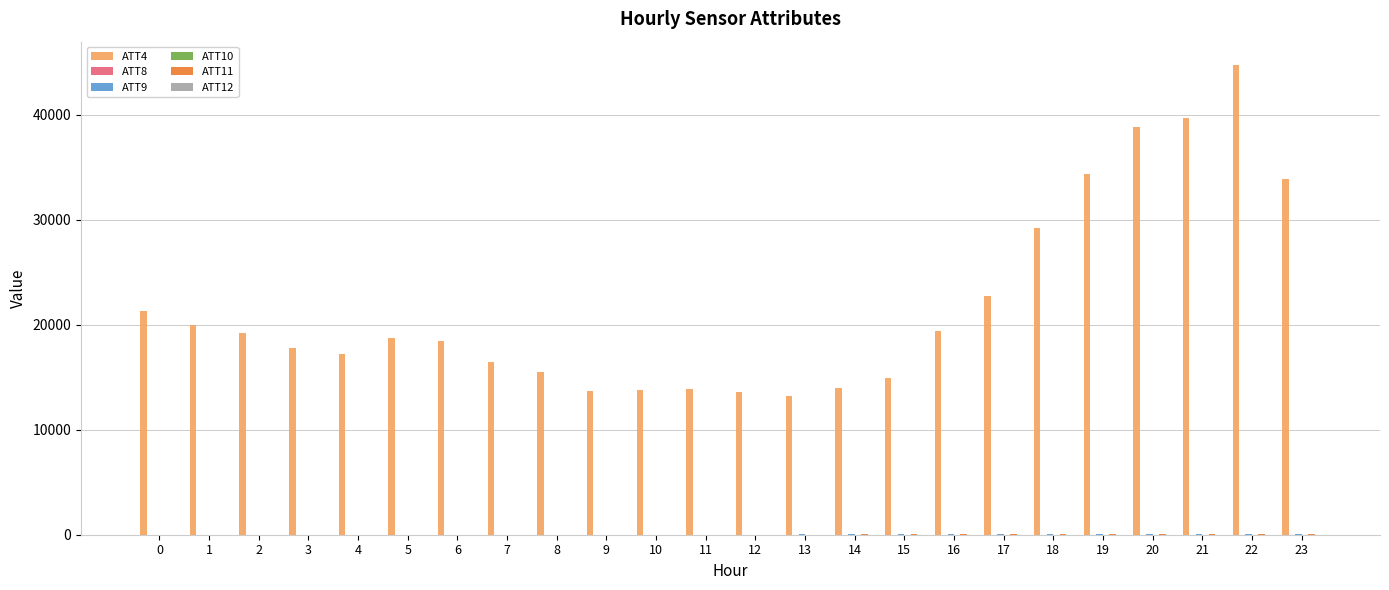

What is the greatest value displayed?

44700.0